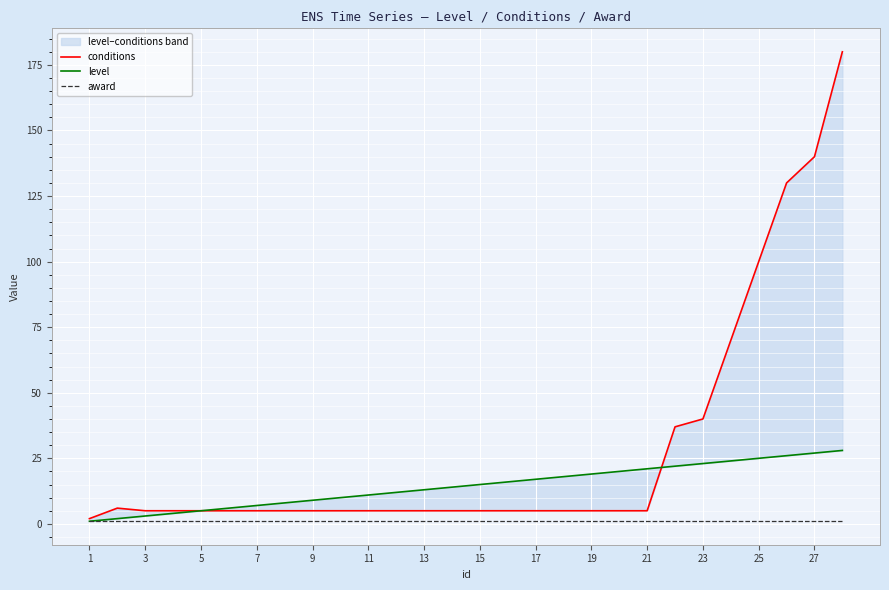

True or false: conditions and award cross at least once.

False